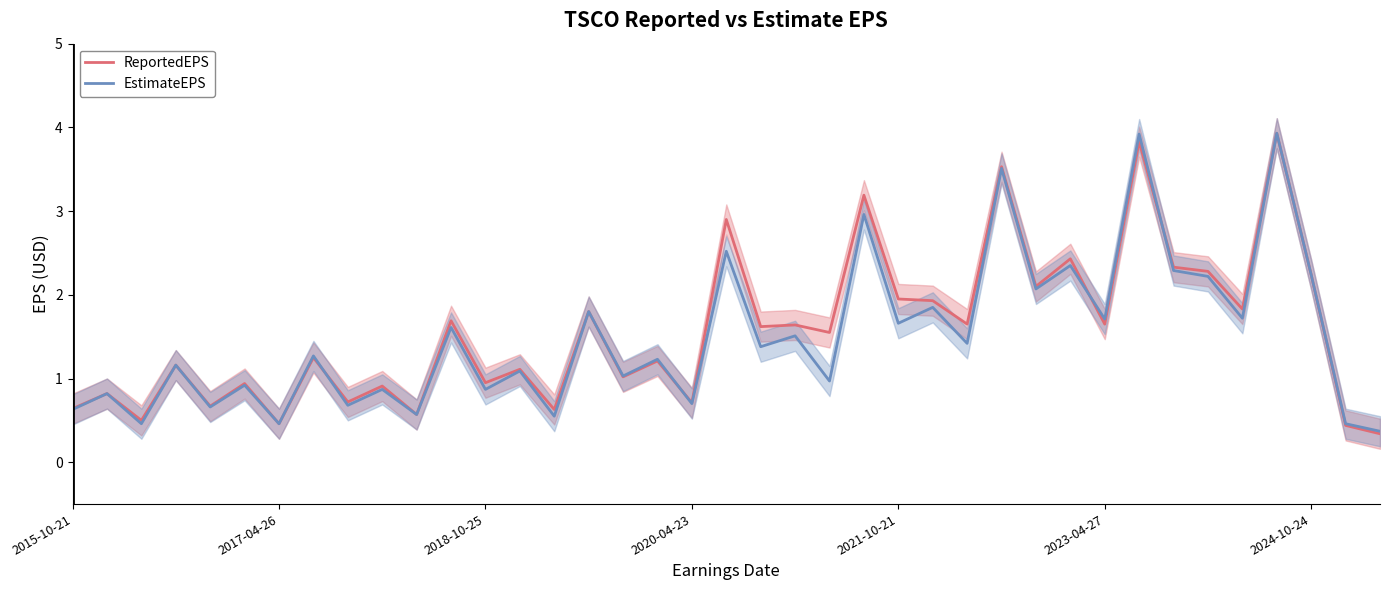

Is this an area chart (filled region under the line)?

No